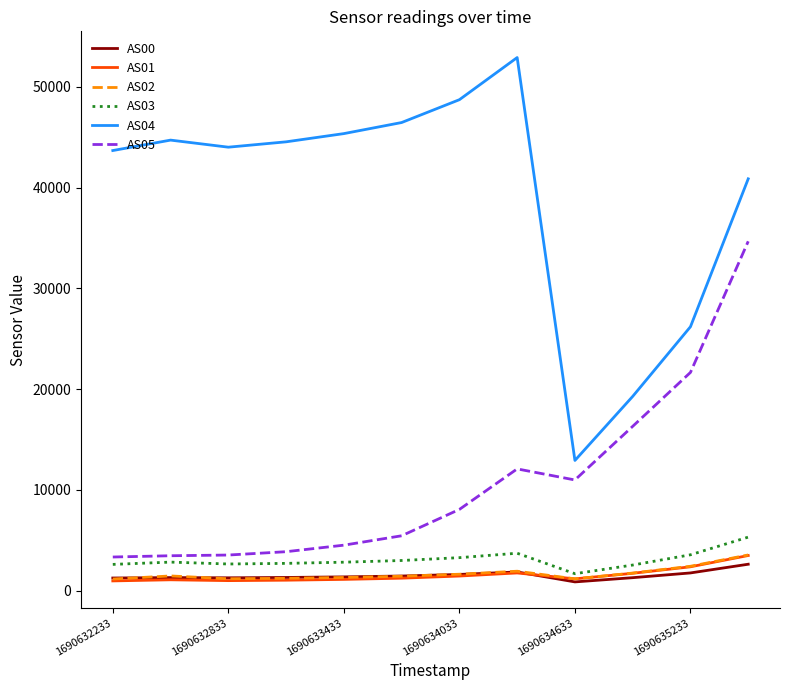

What is the sum of all AS04 values?

469575